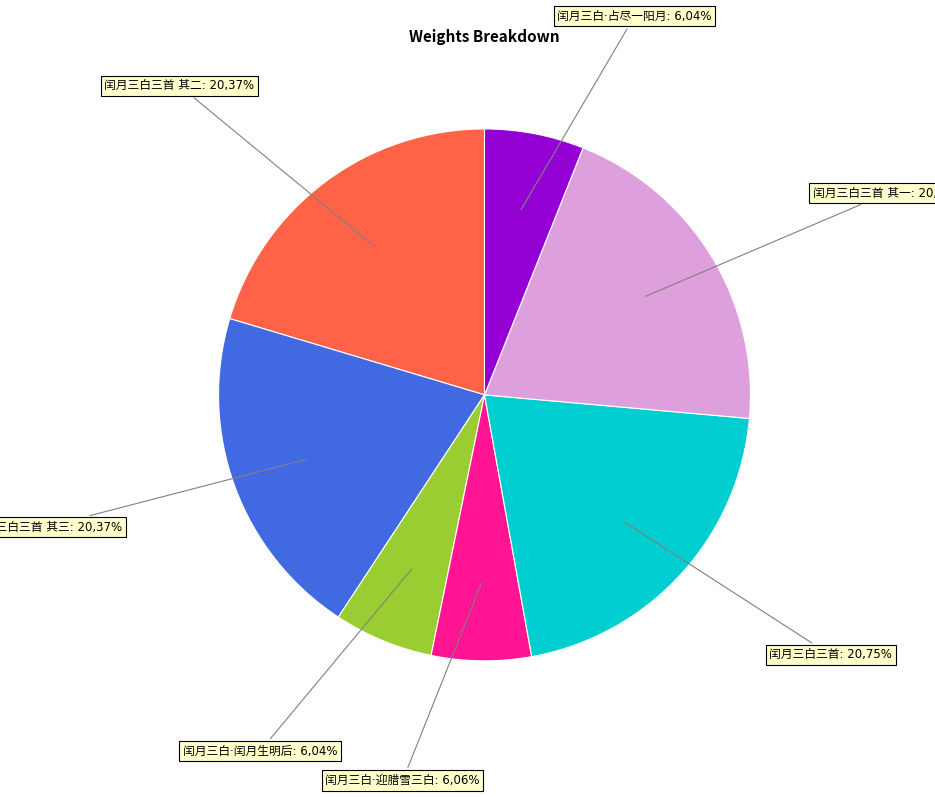

Does 闰月三白三首 其三 account for over 50% of the chart?

No